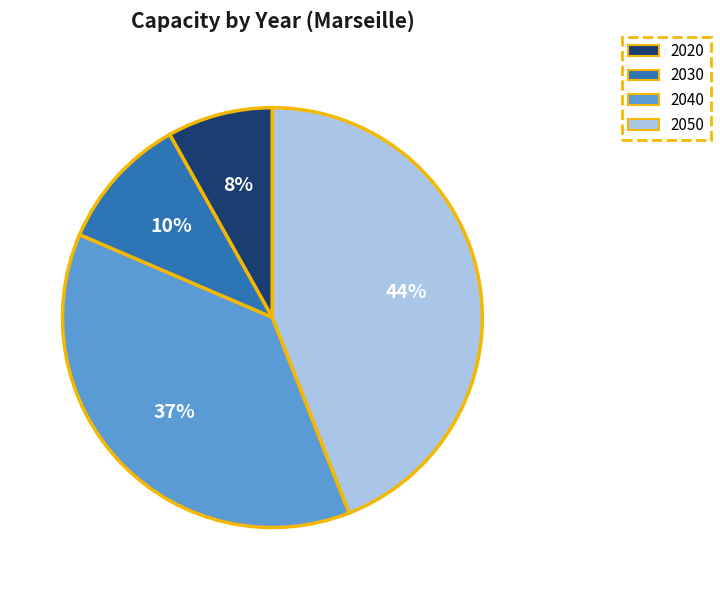

Which slice is the smallest?

2020